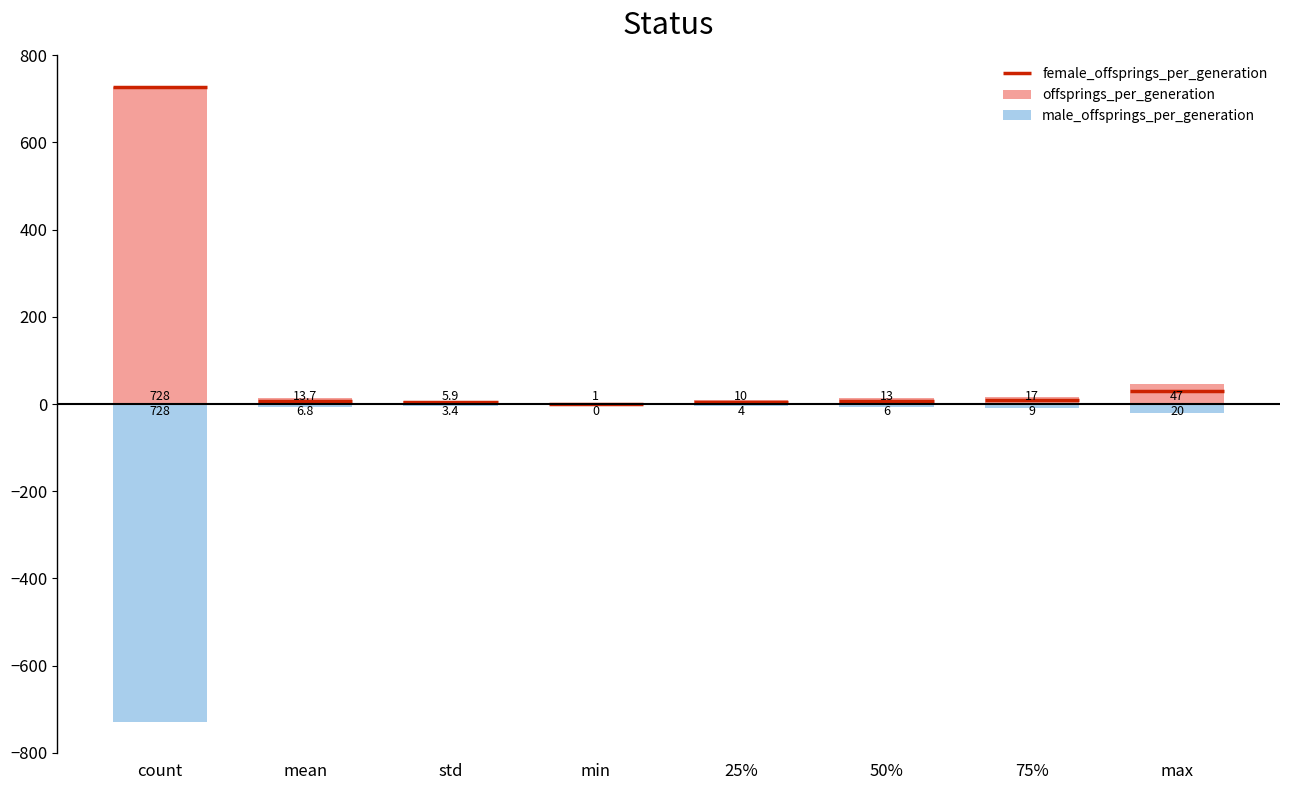

What position from the left is 50%?

6